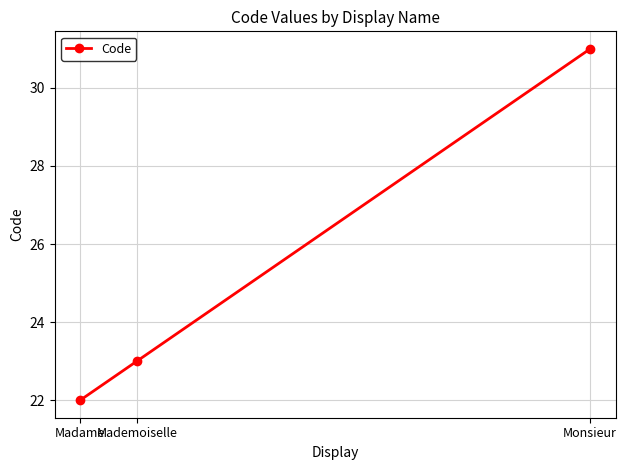

Does the chart have visible grid lines?

Yes